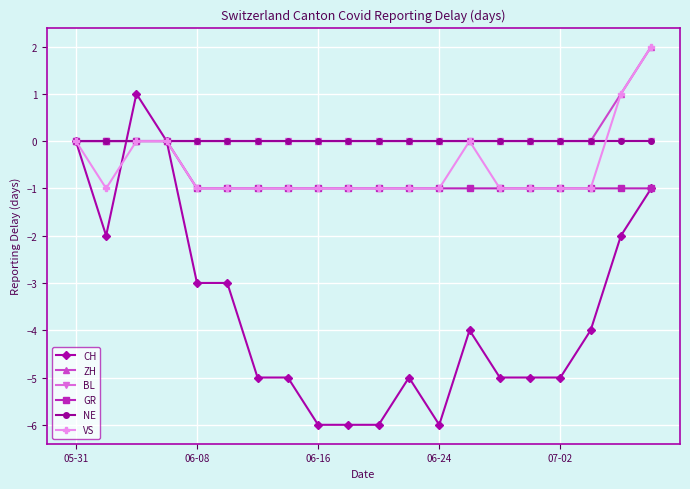

Reading left to right, what are all the values shown in this chart?

CH: 0	-2	1	0	-3	-3	-5	-5	-6	-6	-6	-5	-6	-4	-5	-5	-5	-4	-2	-1
ZH: 0	0	0	0	0	0	0	0	0	0	0	0	0	0	0	0	0	0	1	2
BL: 0	0	0	0	0	0	0	0	0	0	0	0	0	0	0	0	0	0	0	0
GR: 0	0	0	0	-1	-1	-1	-1	-1	-1	-1	-1	-1	-1	-1	-1	-1	-1	-1	-1
NE: 0	0	0	0	0	0	0	0	0	0	0	0	0	0	0	0	0	0	0	0
VS: 0	-1	0	0	-1	-1	-1	-1	-1	-1	-1	-1	-1	0	-1	-1	-1	-1	1	2